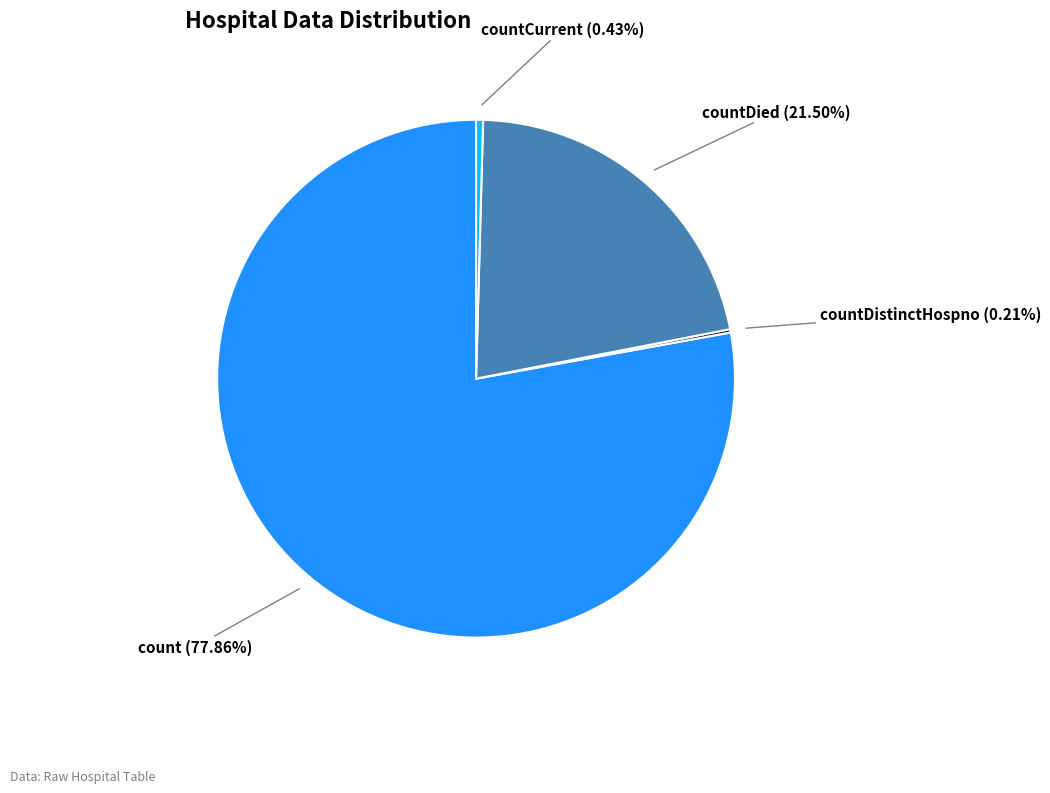

Does countDied account for over 50% of the chart?

No